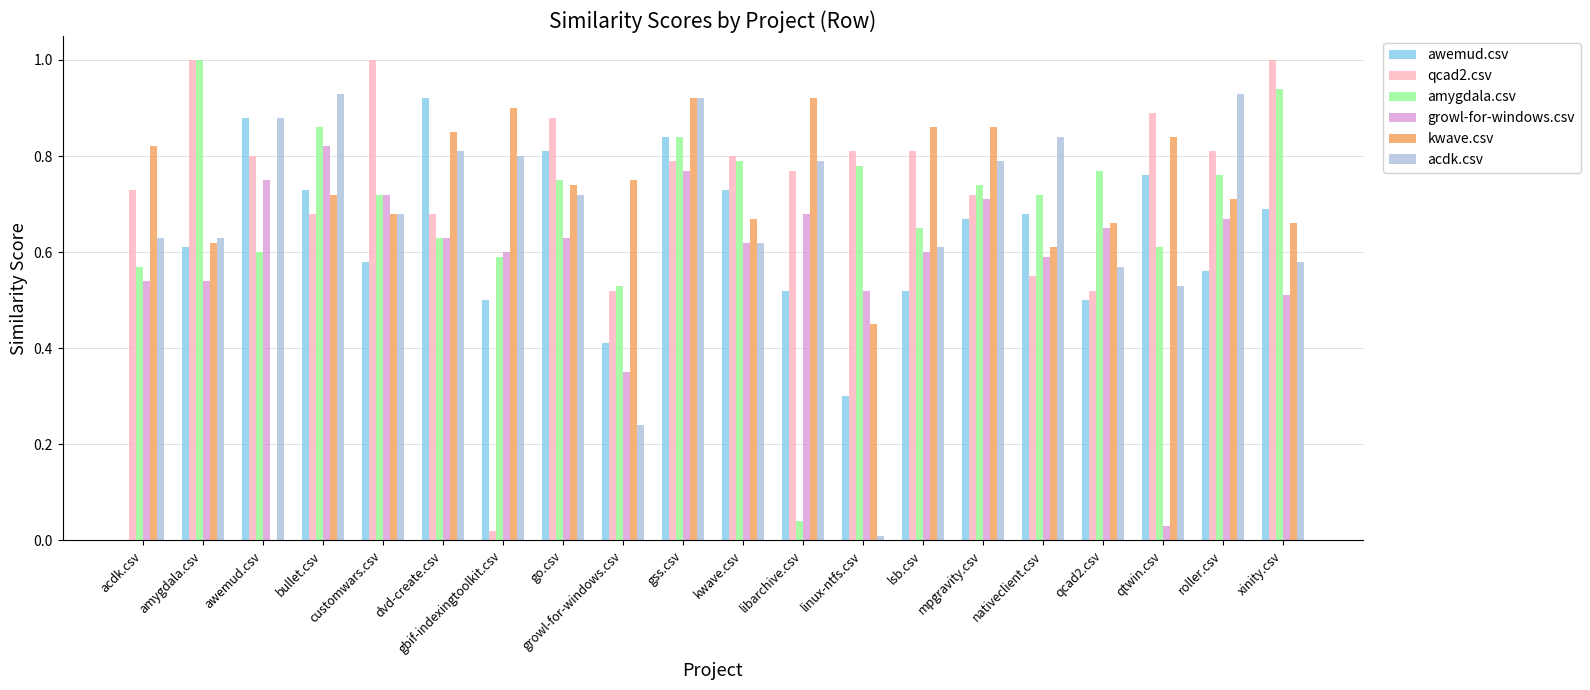

What value does the qcad2.csv series have at xinity.csv?

1.0